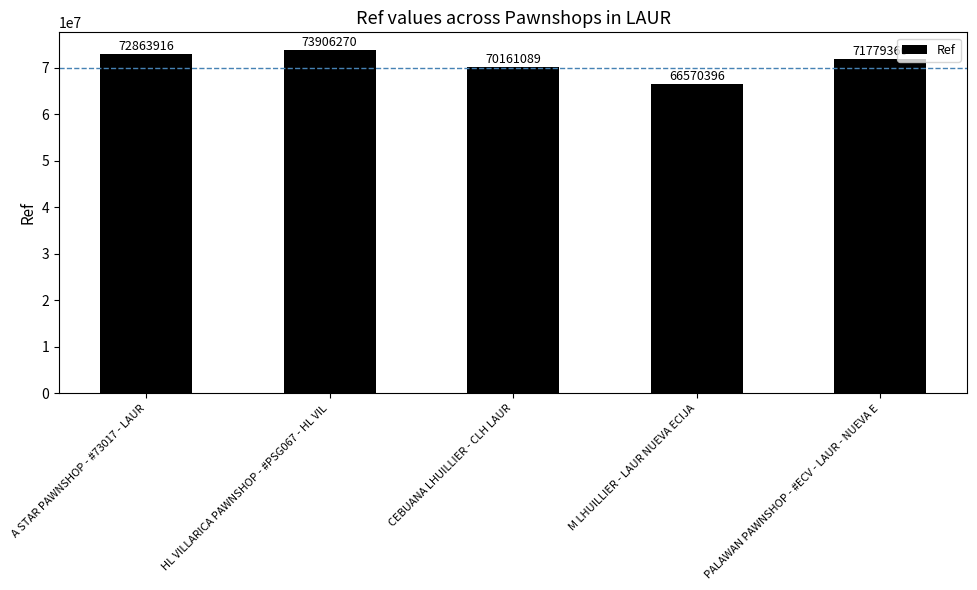

Rank the categories by value from lowest to highest.

M LHUILLIER - LAUR NUEVA ECIJA, CEBUANA LHUILLIER - CLH LAUR, PALAWAN PAWNSHOP - #ECV - LAUR - NUEVA E, A STAR PAWNSHOP - #73017 - LAUR, HL VILLARICA PAWNSHOP - #PSG067 - HL VIL